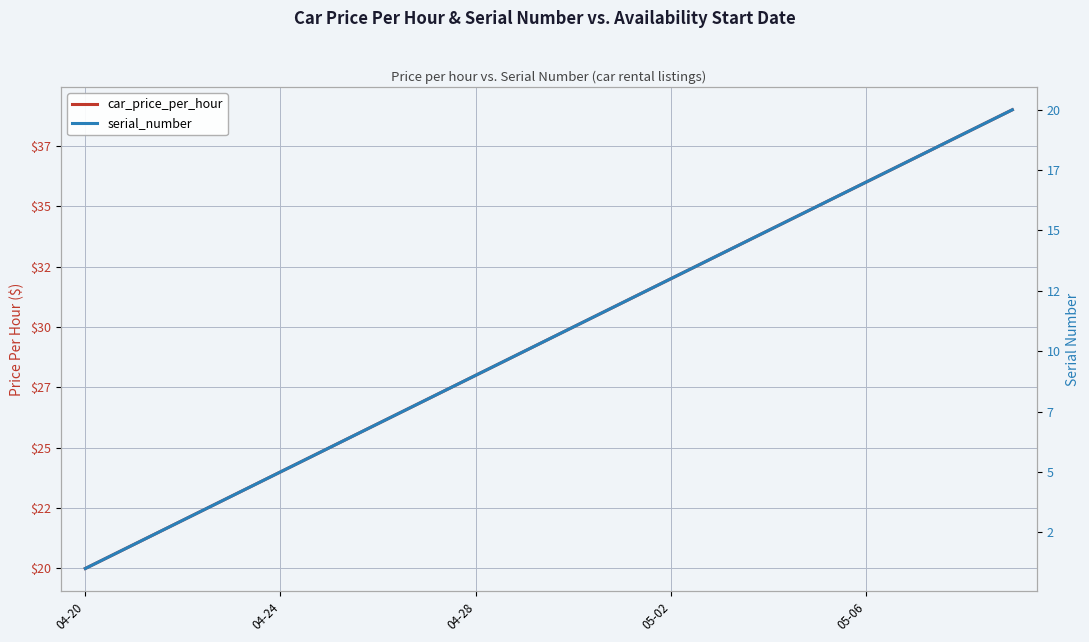

Rank the series by their average value, from lowest to highest.

serial_number, car_price_per_hour